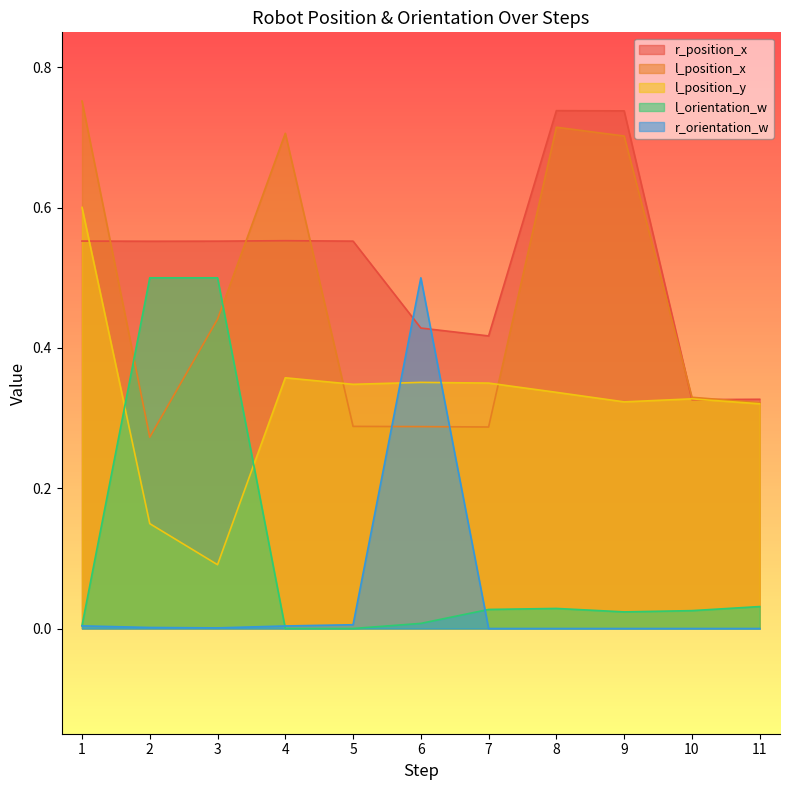

How many categories are shown in the chart?

11